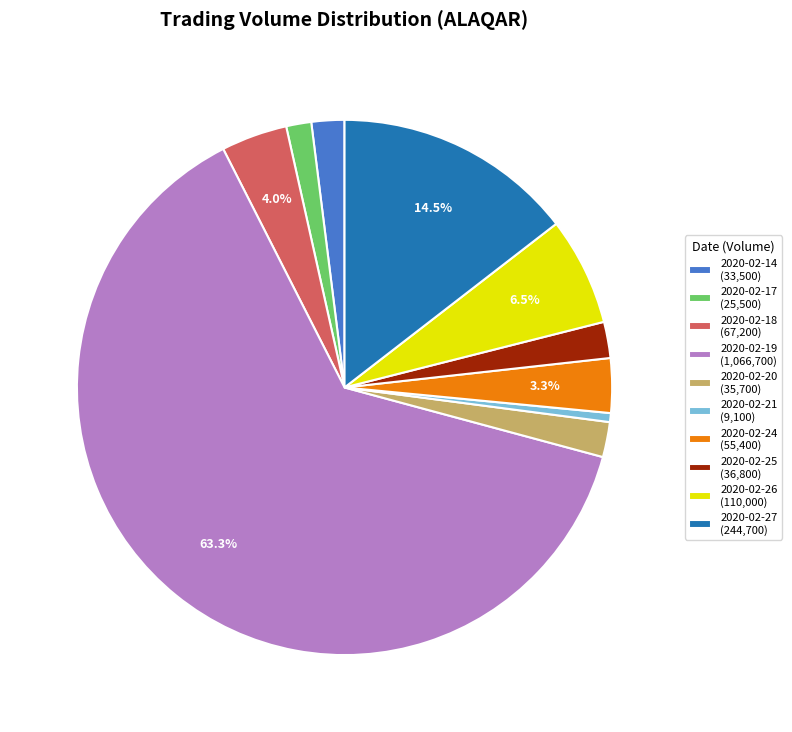

Which category has the biggest portion of the pie?

2020-02-19